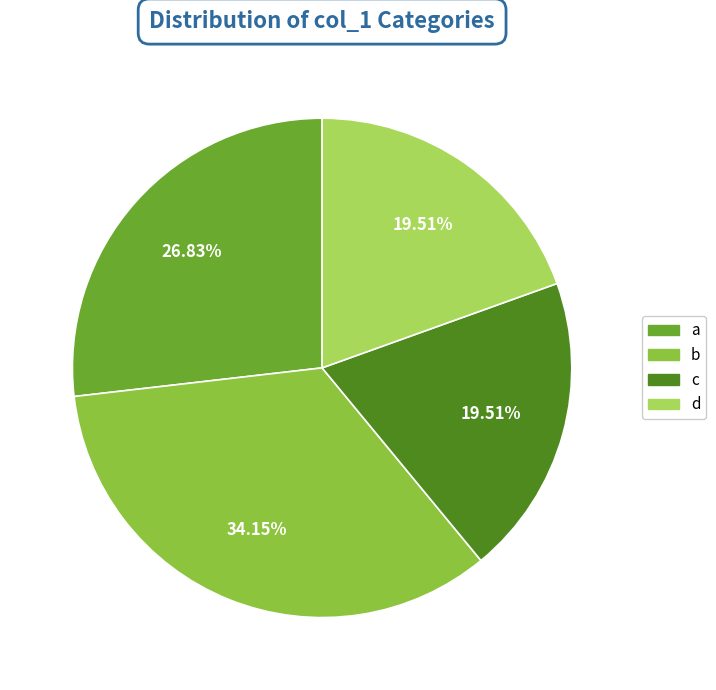

Does d account for over 50% of the chart?

No